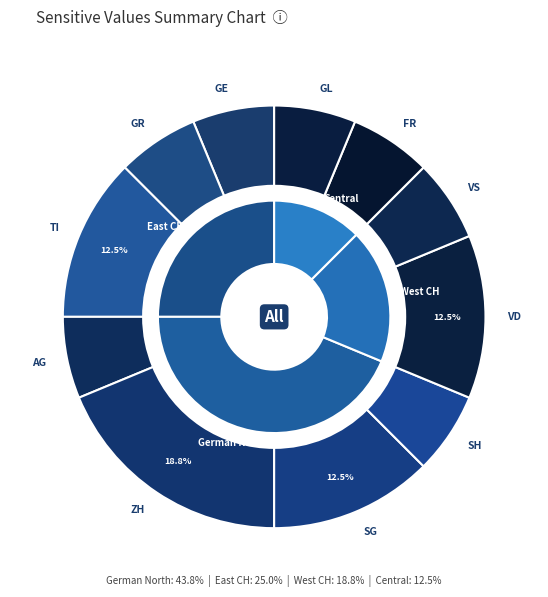

What is the largest slice in the pie chart?

ZH